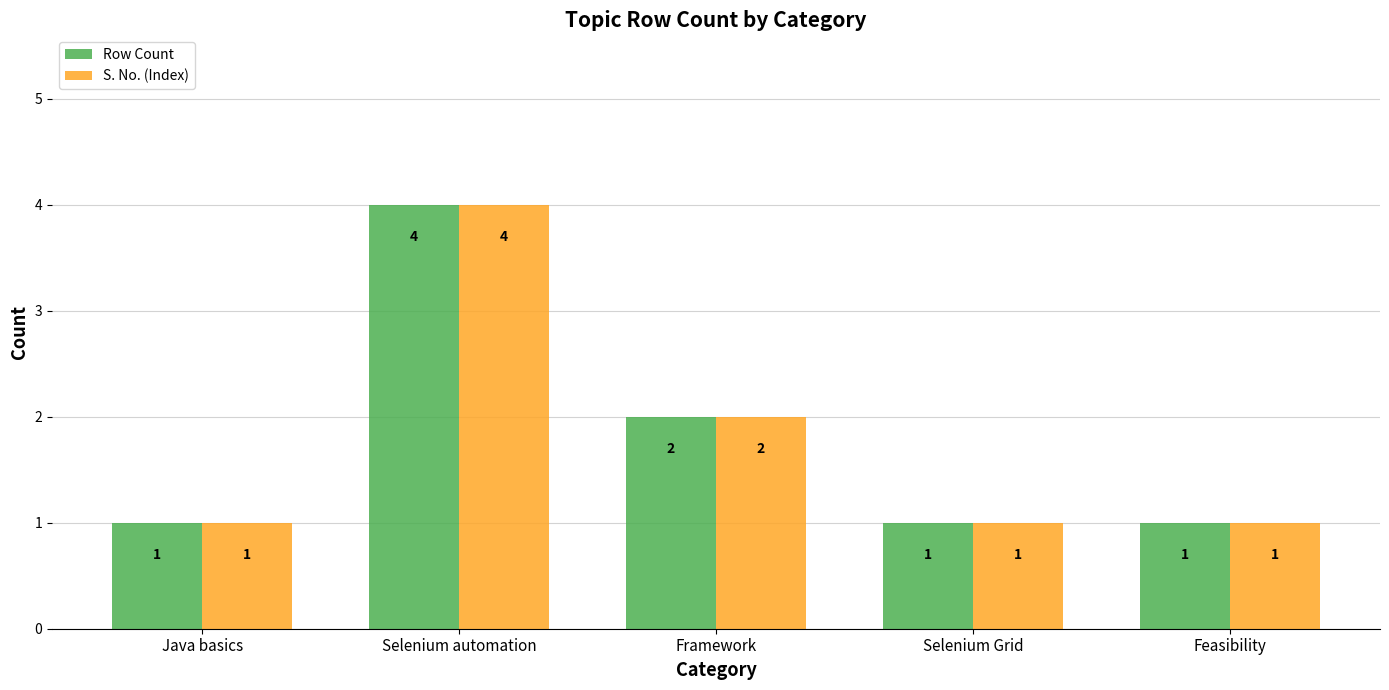

Which label corresponds to the largest value in the chart?

Selenium automation